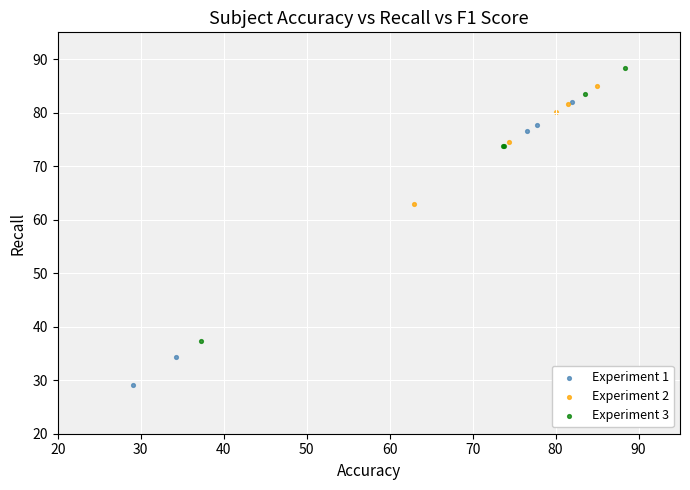

Which series contains the highest Y value?

Experiment 3